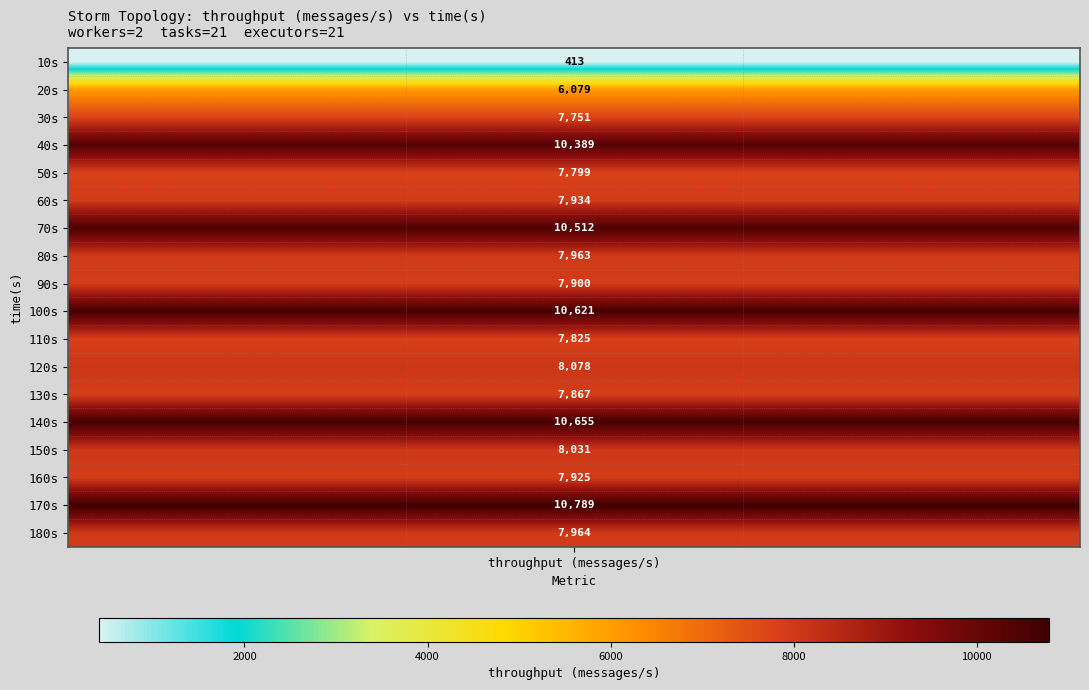

What value does the 170s series have at throughput (messages/s)?

10789